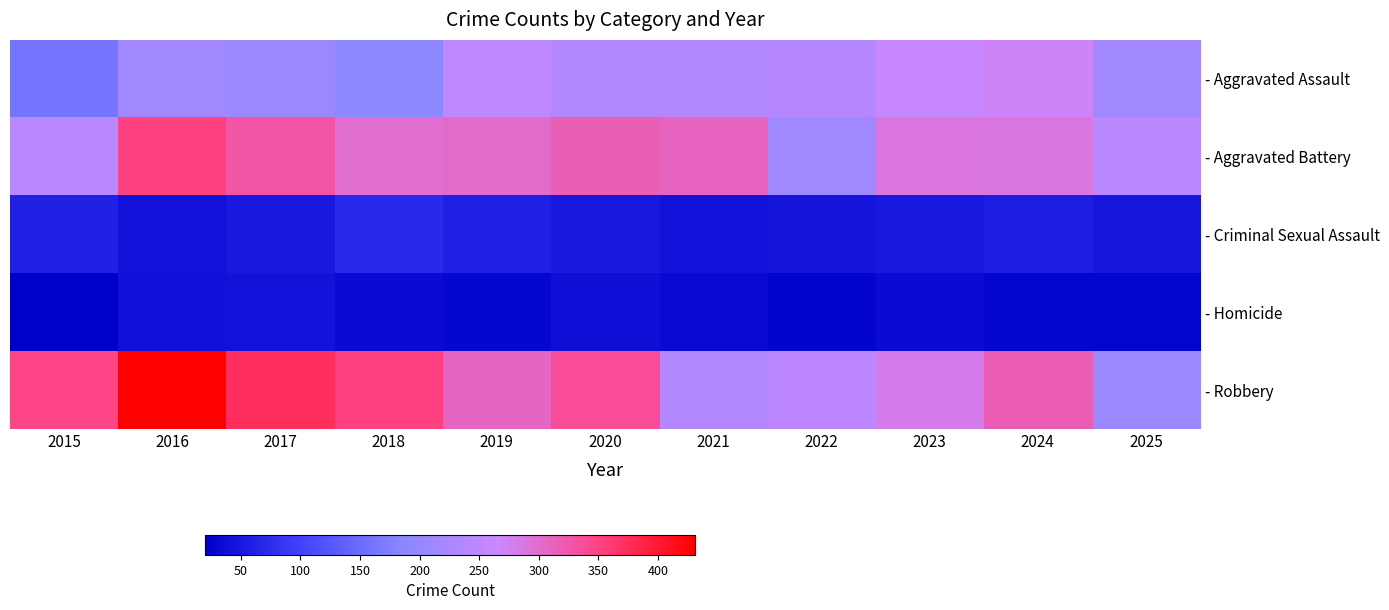

What is the greatest value displayed?

431